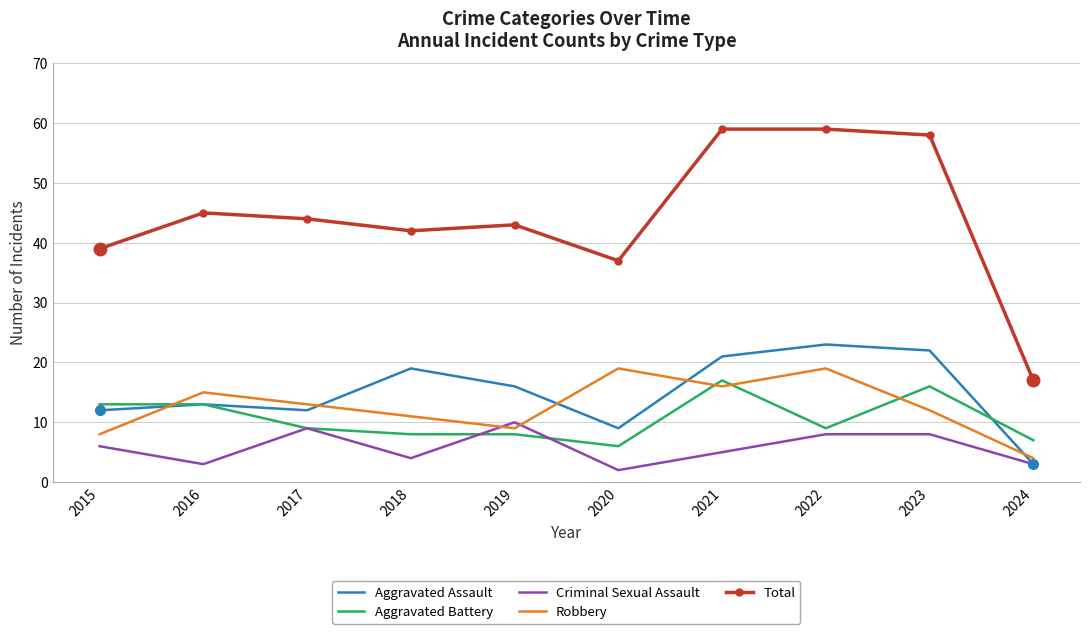

What is the difference between the highest and lowest values at 2015?

33